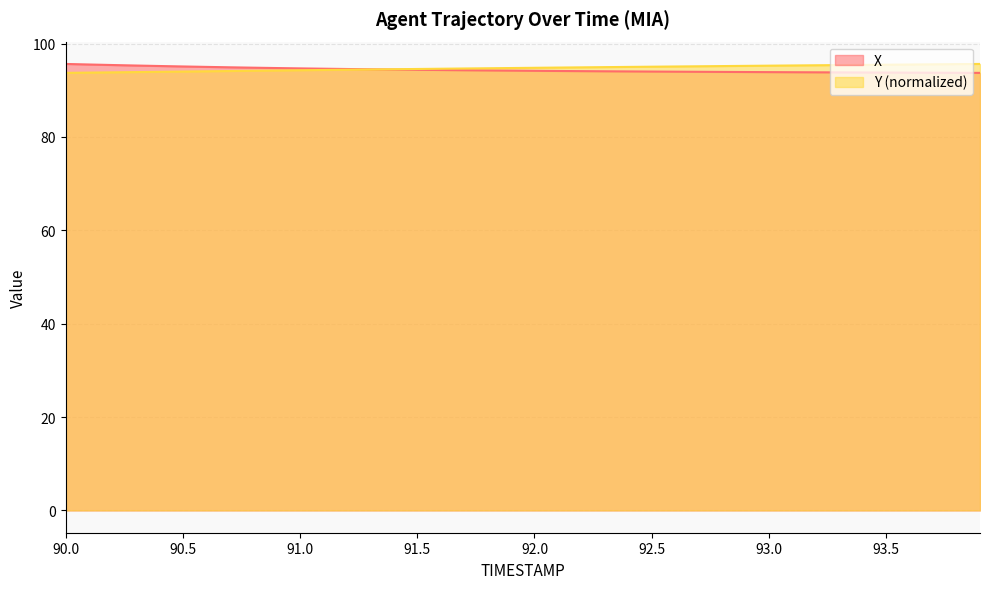

True or false: X has more than 2 points higher than both neighbors.

False